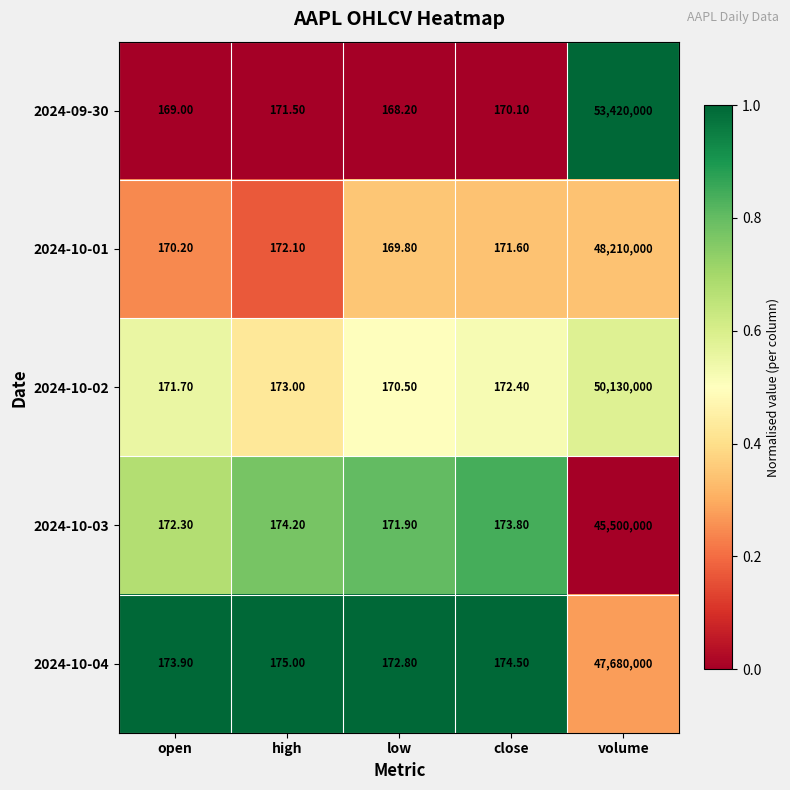

At which category is the sum across all series the highest?

volume